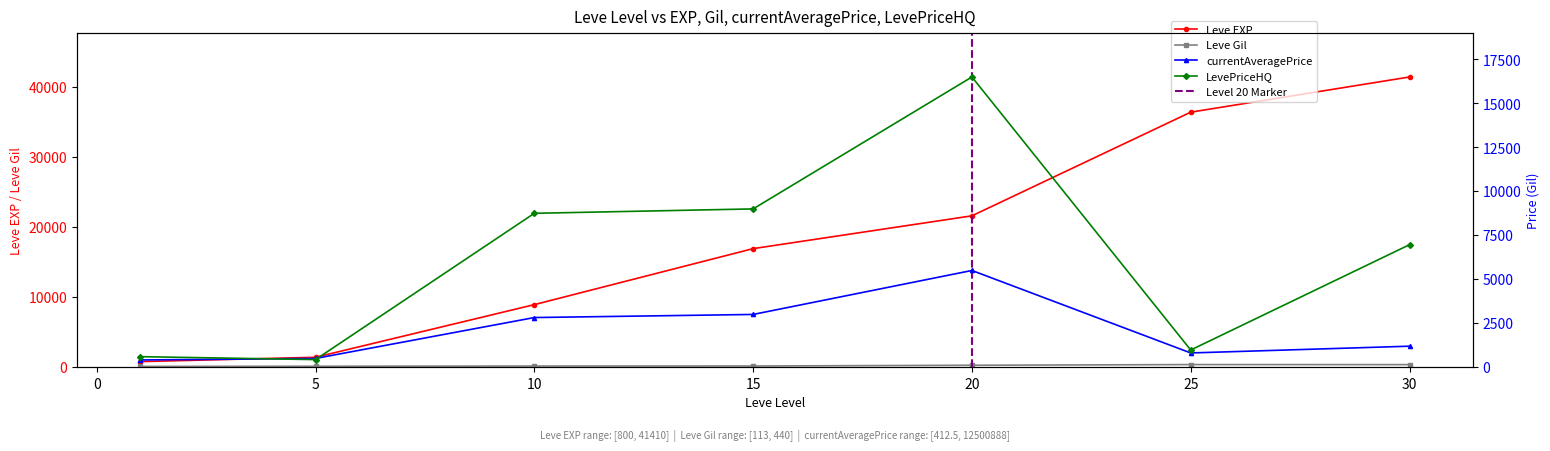

Where is LevePriceHQ nearest to the value 8466?

10